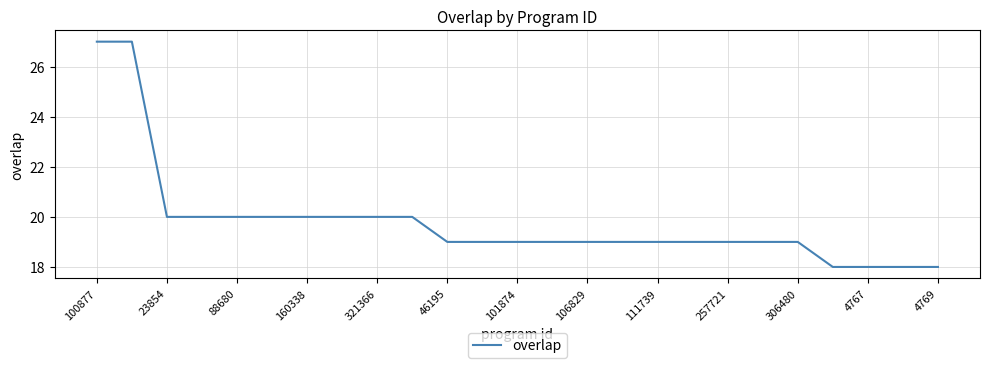

What is the smallest value displayed?

18